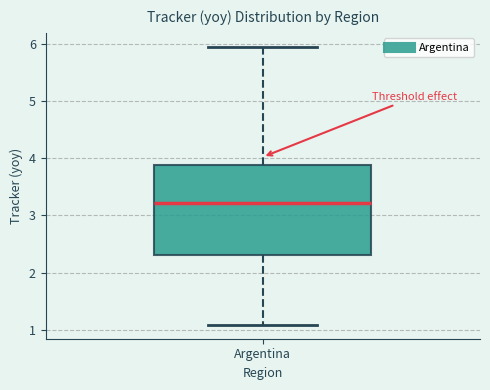

Where is the upper edge of the box for Argentina on the y-axis? The values are not printed on the chart, so give them approximately, as read against the axis.

3.9